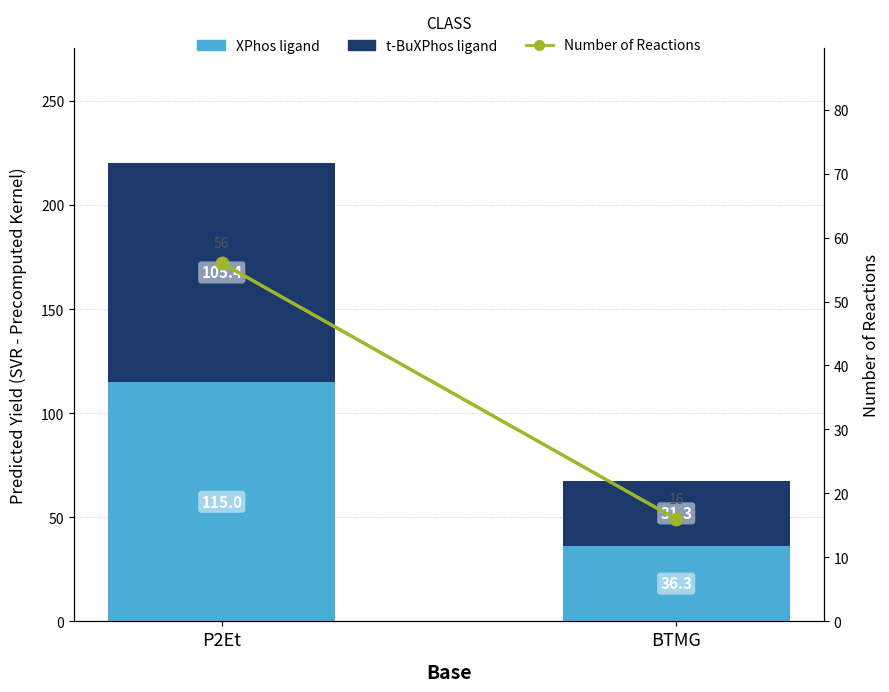

What position from the right is BTMG?

1